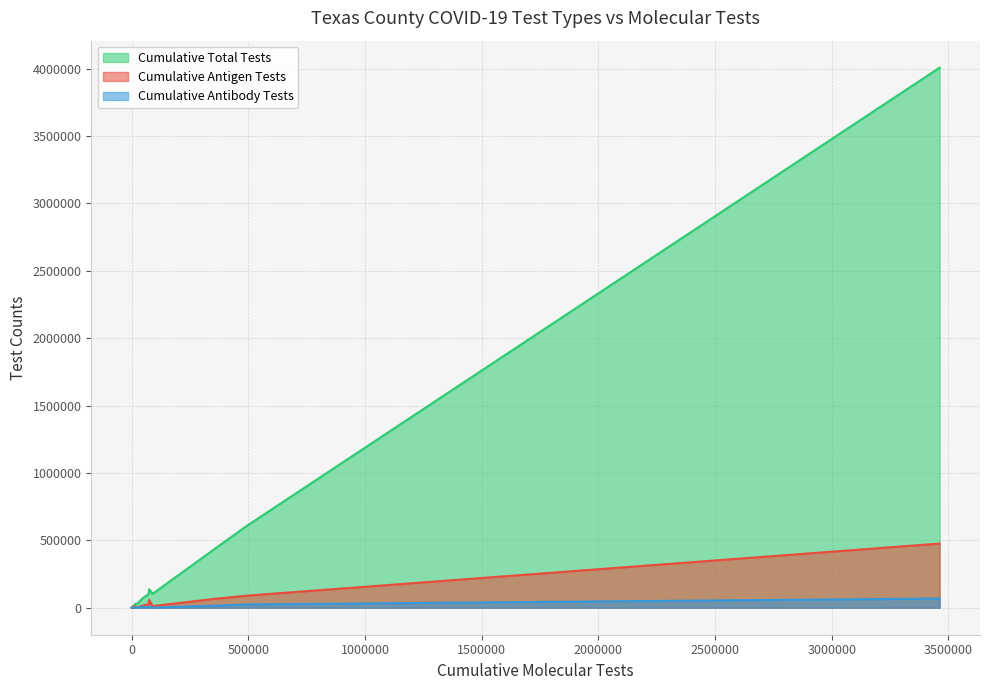

Rank the series by their maximum value, from highest to lowest.

Cumulative Total Tests, Cumulative Antigen Tests, Cumulative Antibody Tests